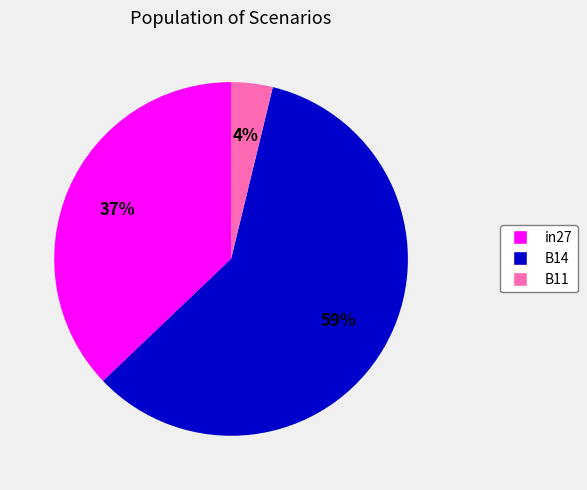

Does any single category account for the majority?

Yes